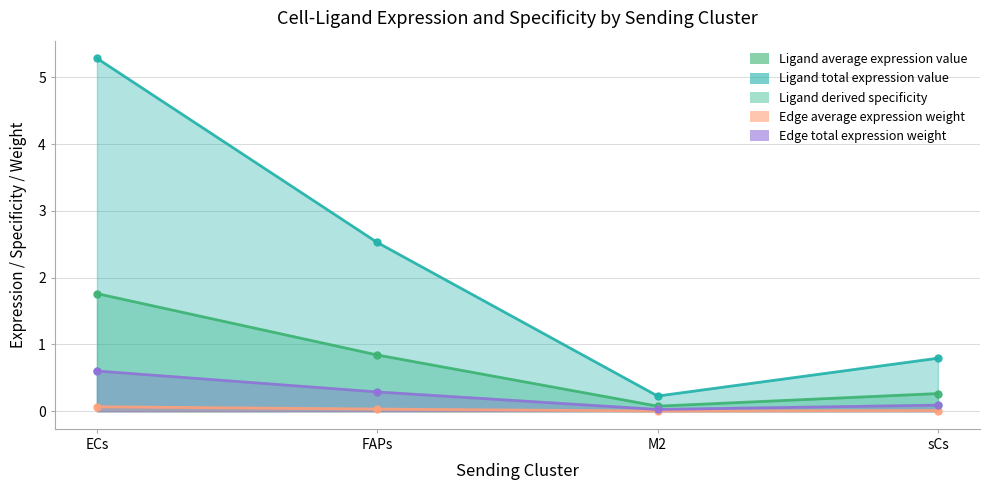

Which category has the highest value in the Edge total expression weight series?

ECs